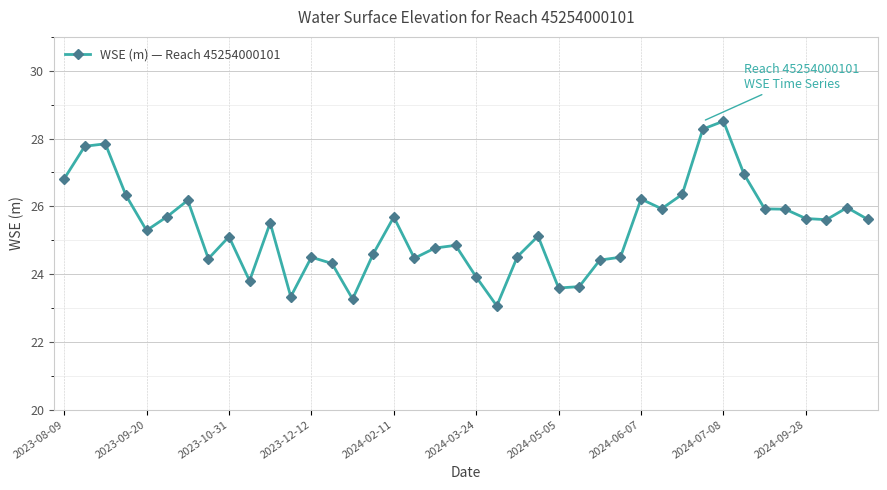

What is the difference between the second highest and second lowest values?

5.0